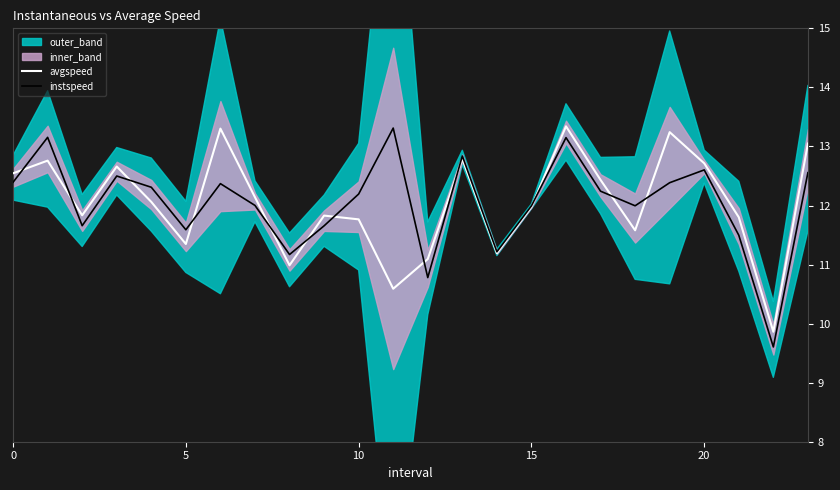

How many interior local peaks does the avgspeed series have?

7